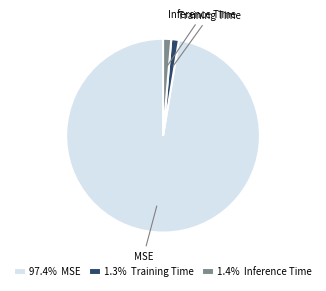

Does 1.4% Inference Time account for over 50% of the chart?

No